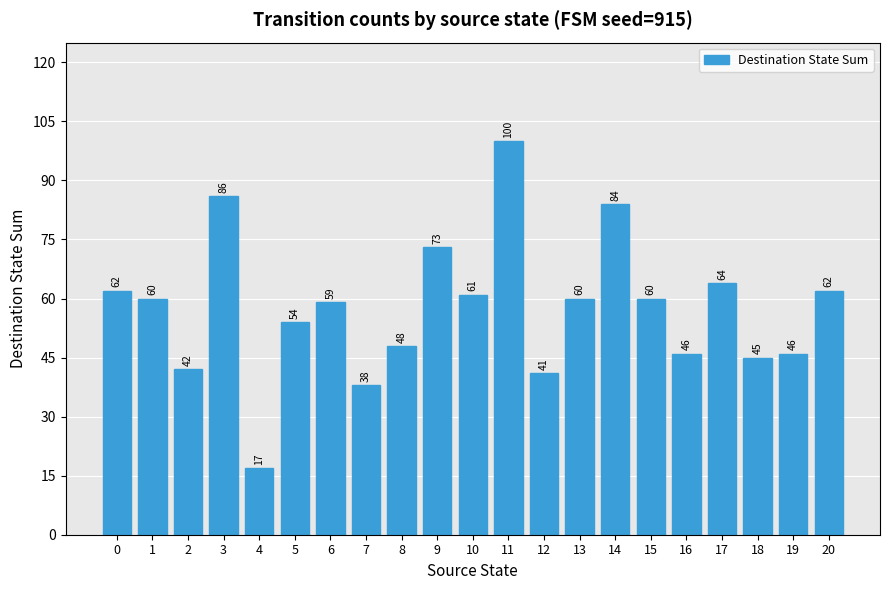

What is the change in value from 17 to 19?

-18